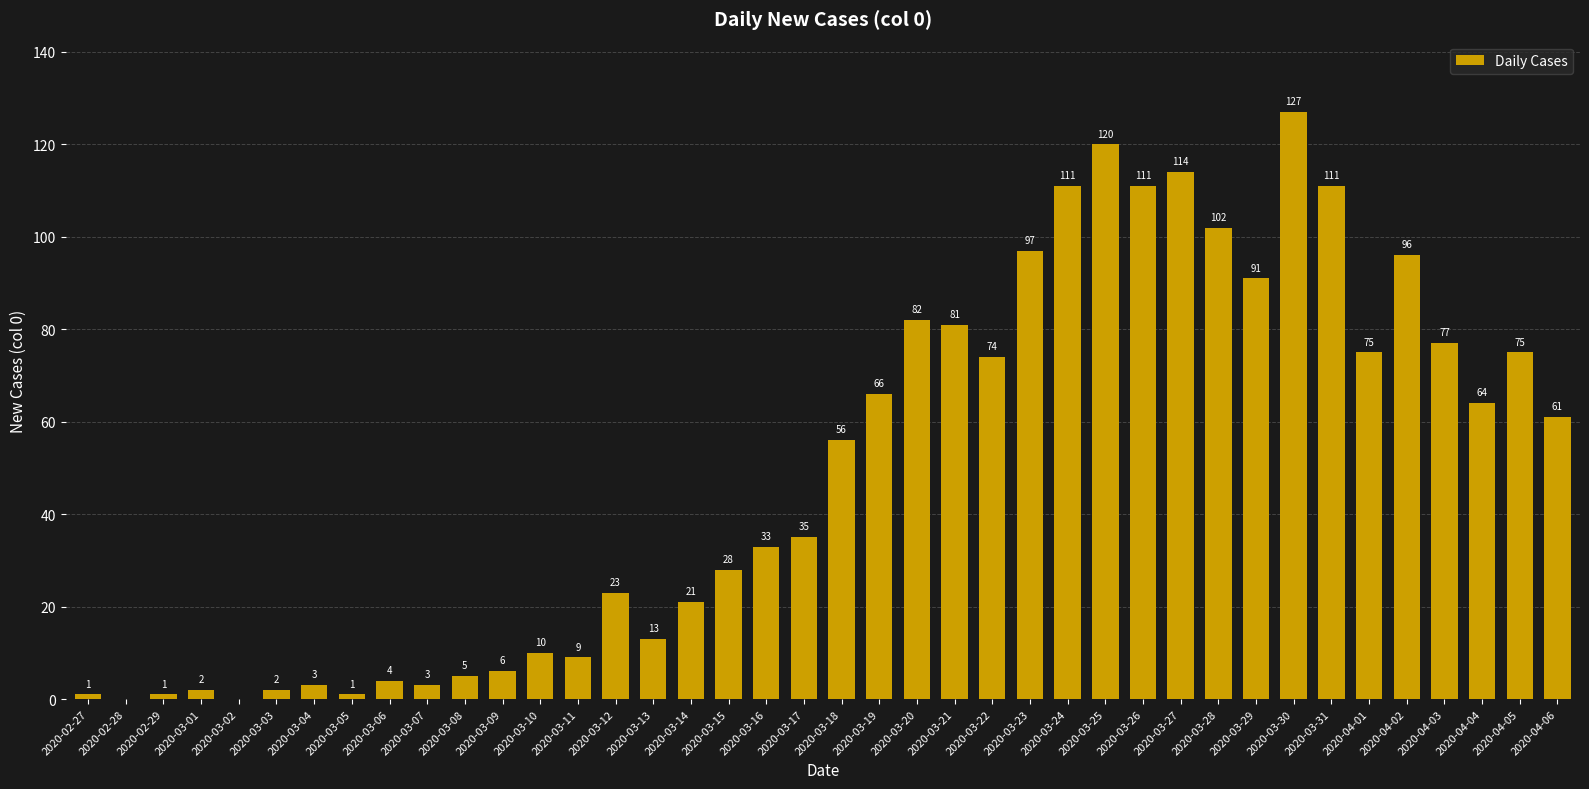

What is the maximum value shown in the chart?

127